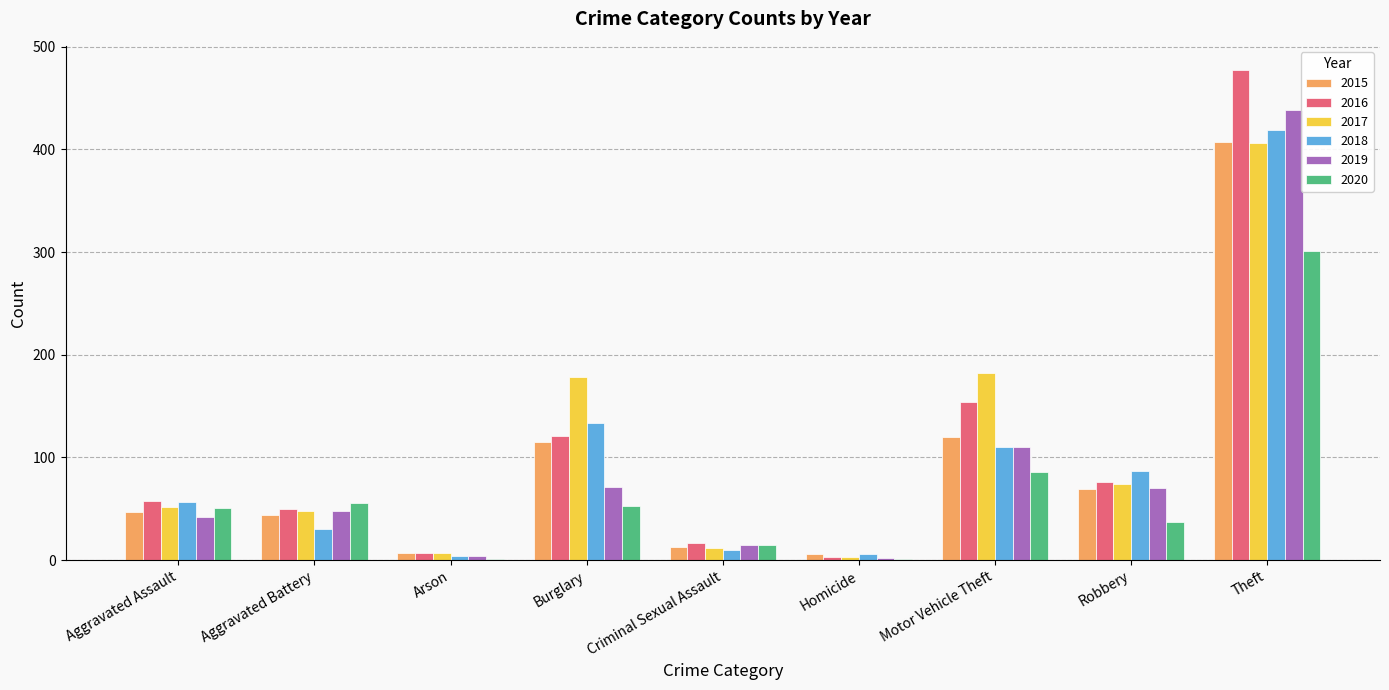

At which category is the sum across all series the highest?

Theft